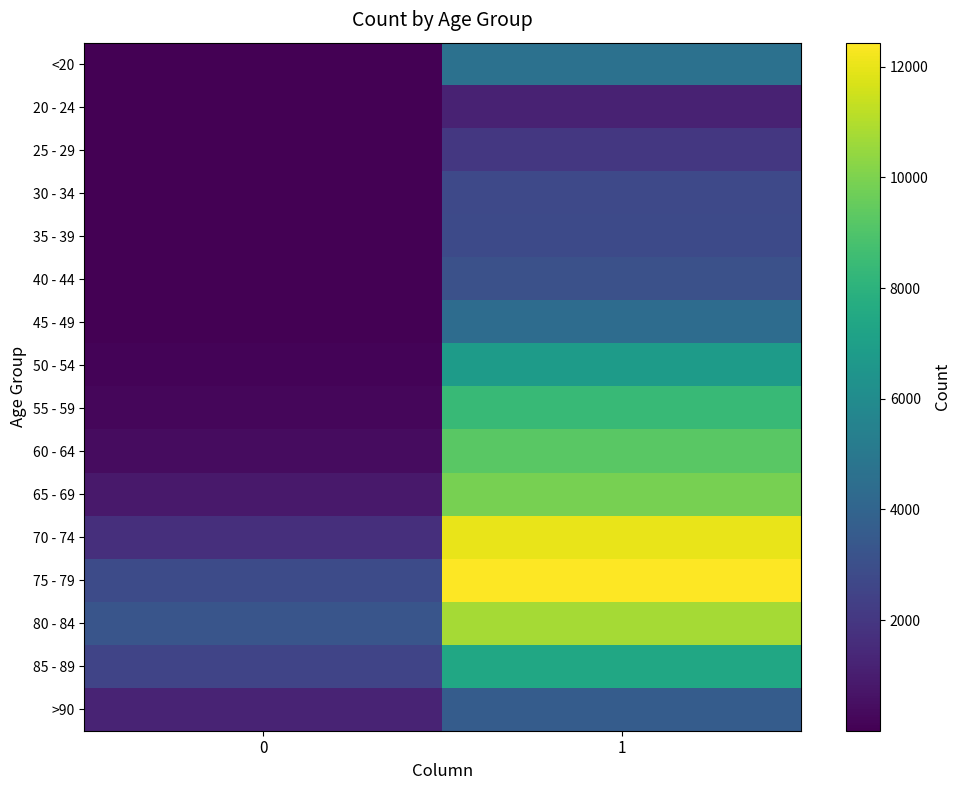

Which series has the largest total across all categories?

75 - 79